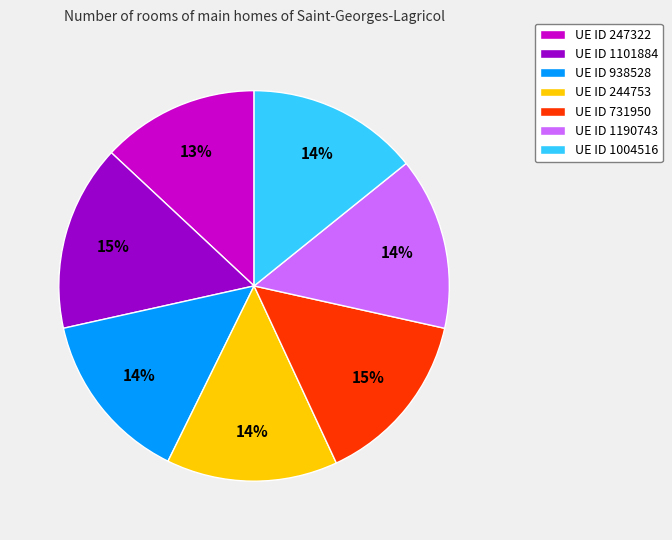

To the nearest percent, what is the difference between the largest and smallest slice percentages?

2%